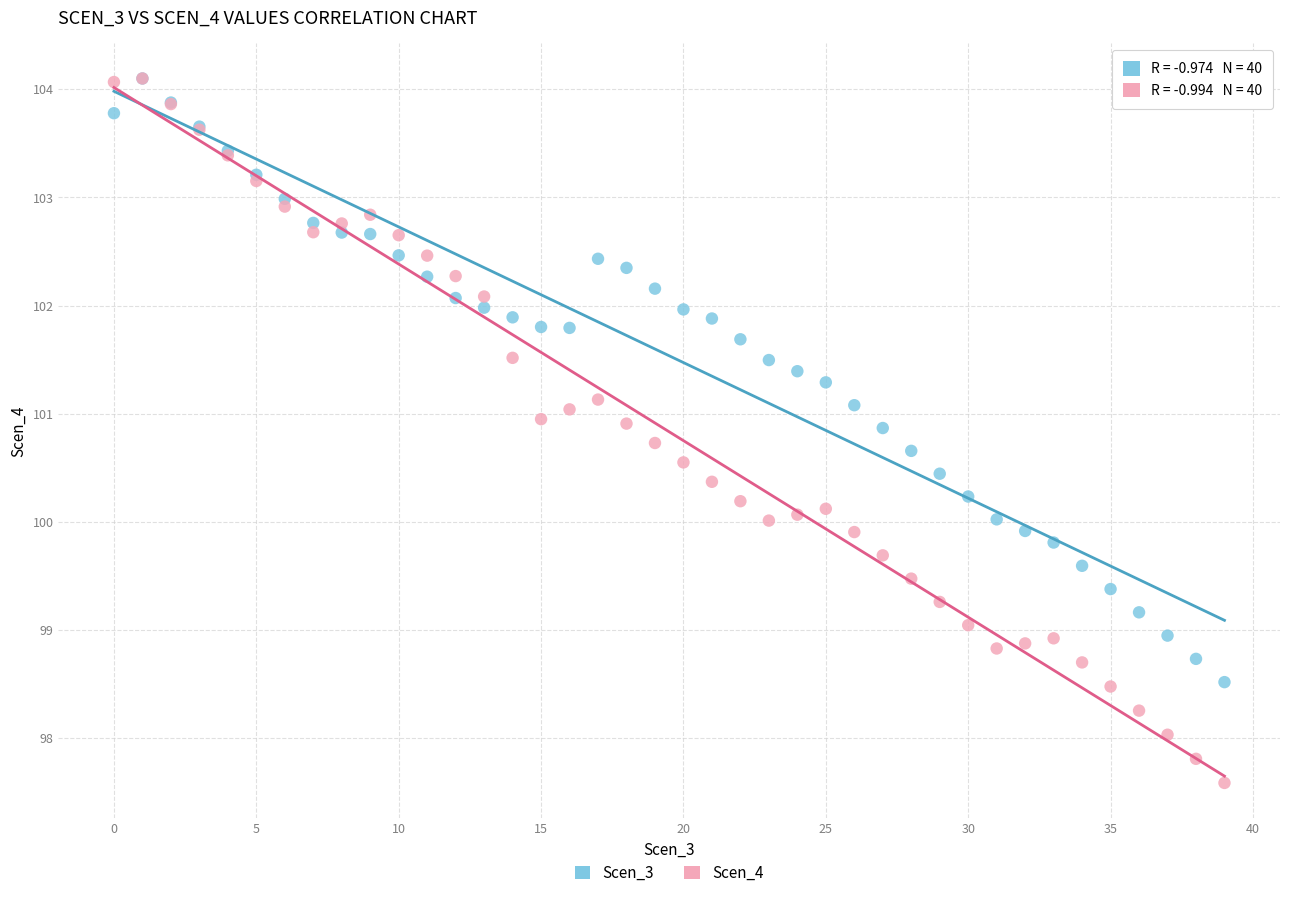

What are all the series names shown in the legend?

Scen_3, Scen_4